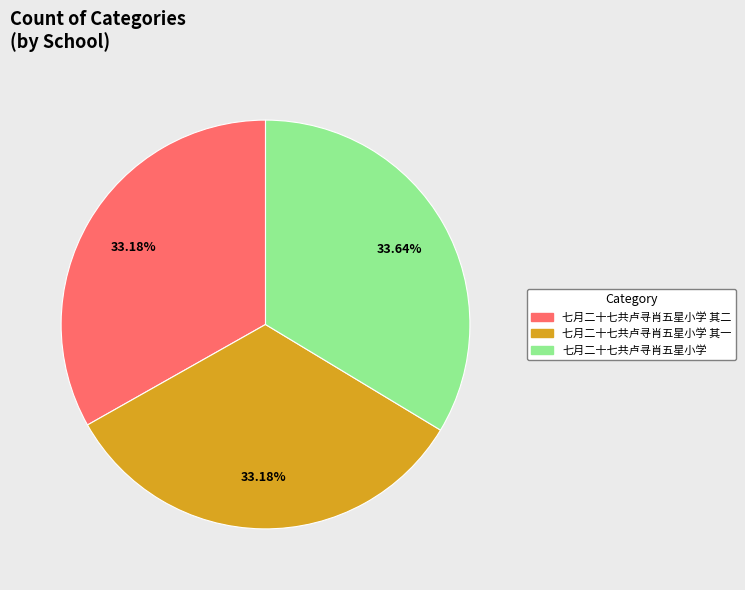

Does any single category account for the majority?

No